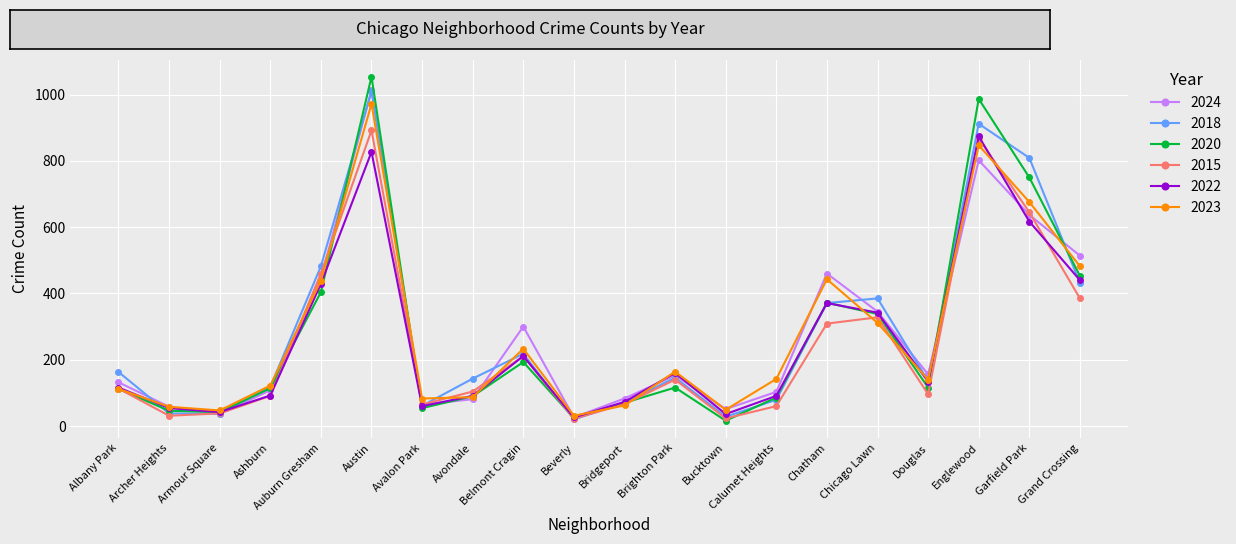

What is the total value across all series at Garfield Park?

4134